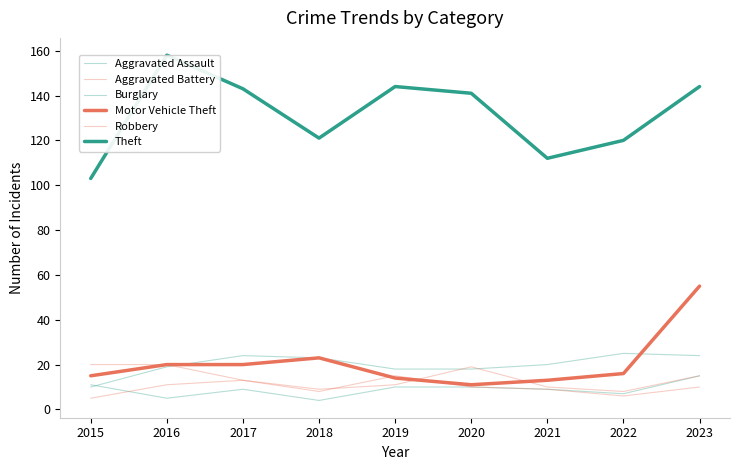

Where is the first local maximum for Burglary?

2017